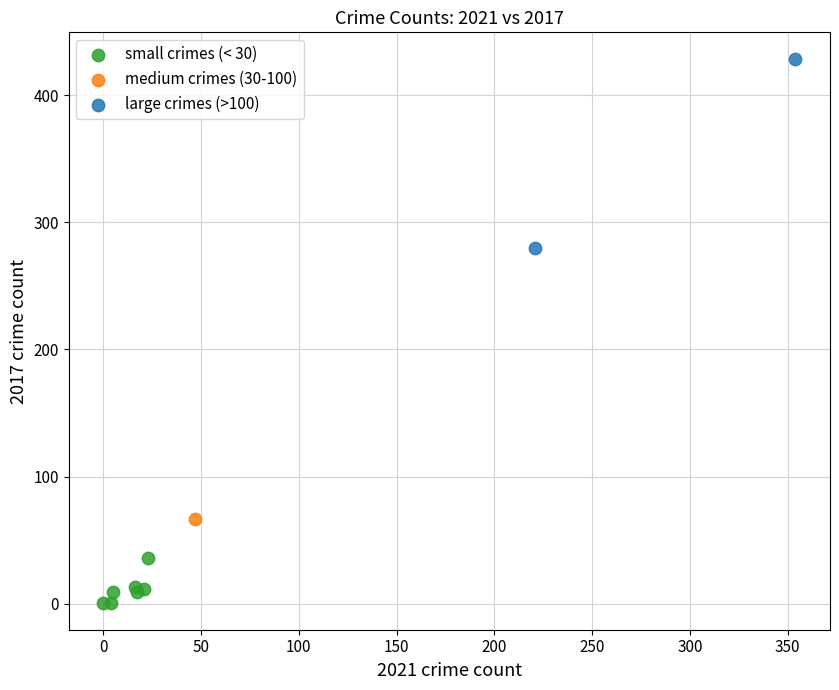

What are all the series names shown in the legend?

small crimes (< 30), medium crimes (30-100), large crimes (>100)